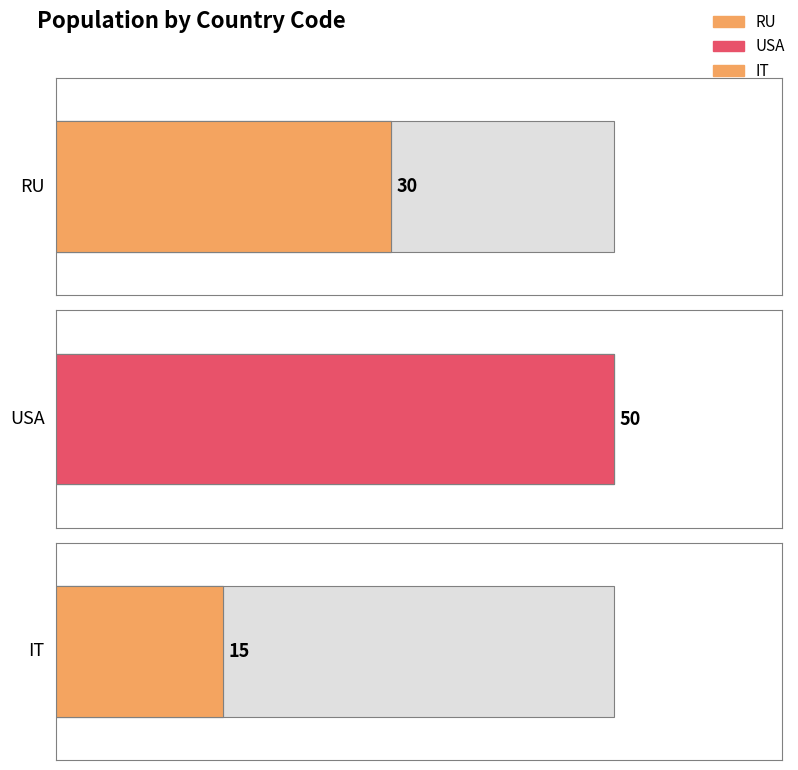

How many values are below 30?

1